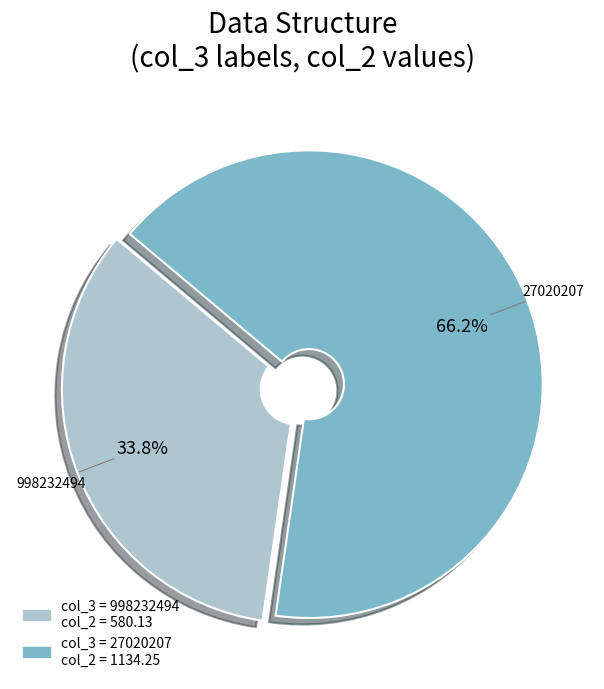

Does any single category account for the majority?

Yes